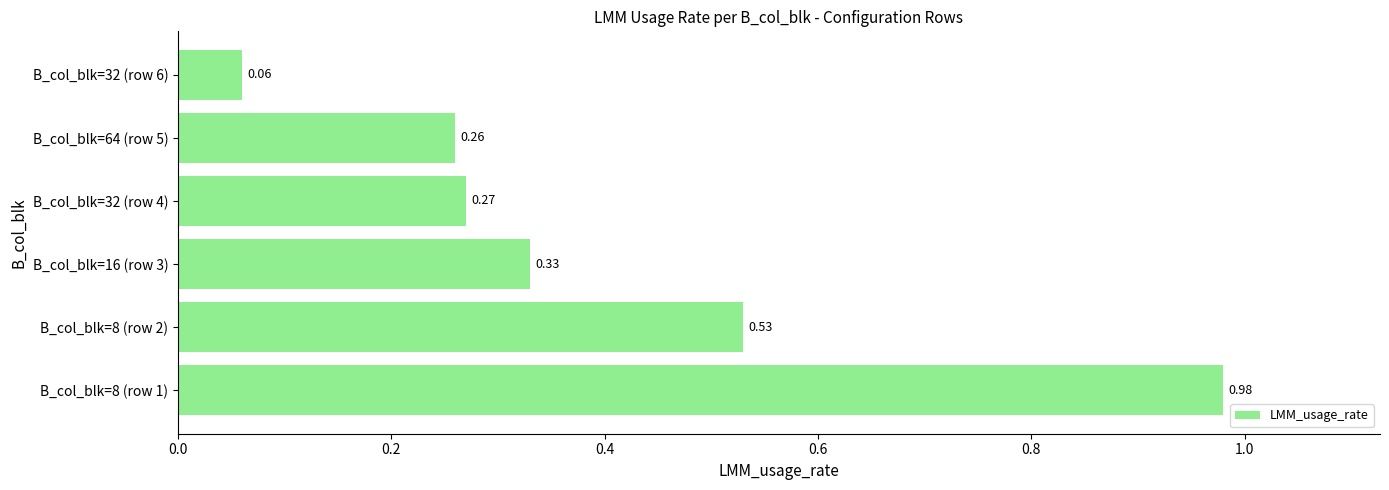

What is the sum of all values?

2.4